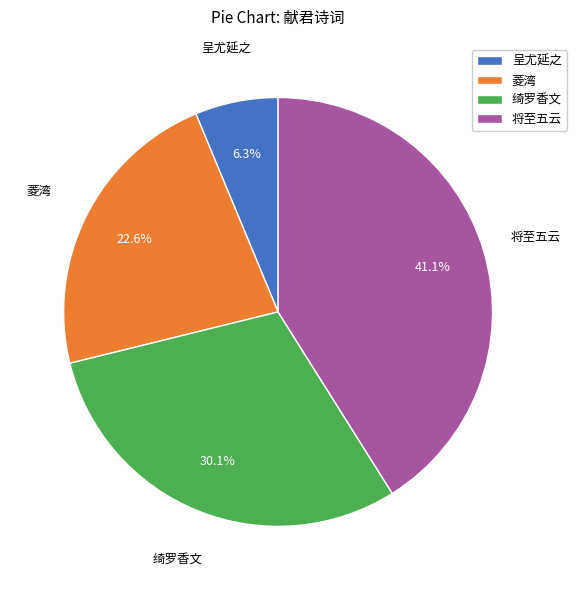

Count the number of slices in the pie.

4